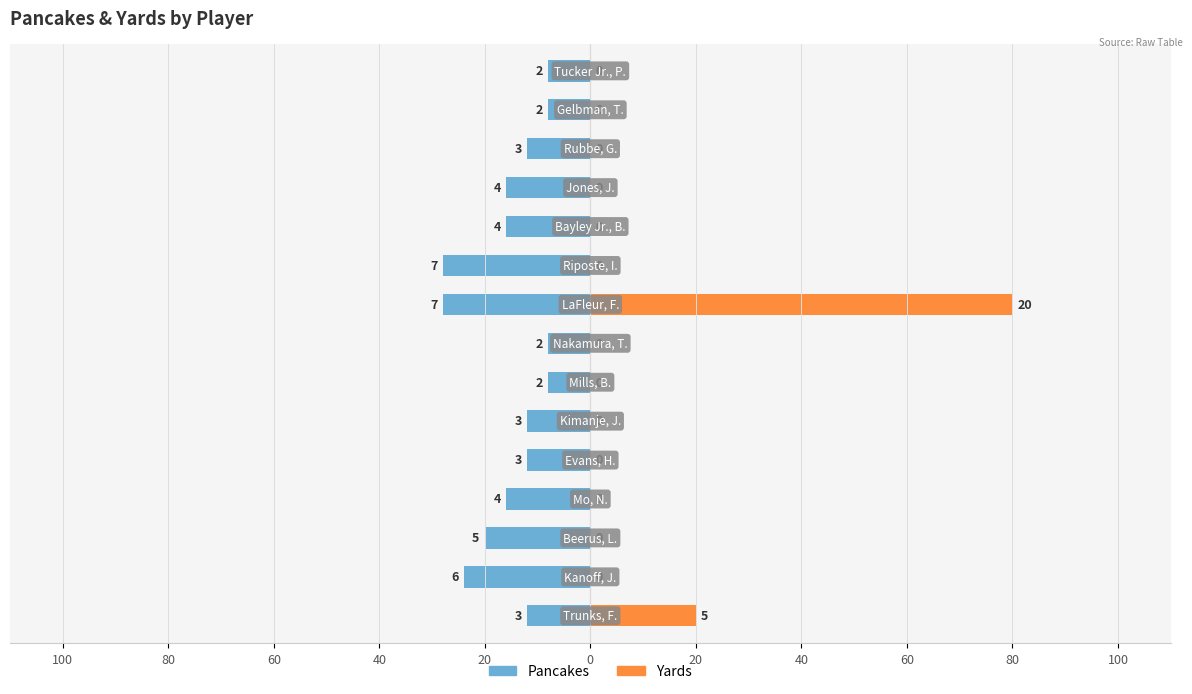

True or false: Yards has a value of 22.6 at 60.

False